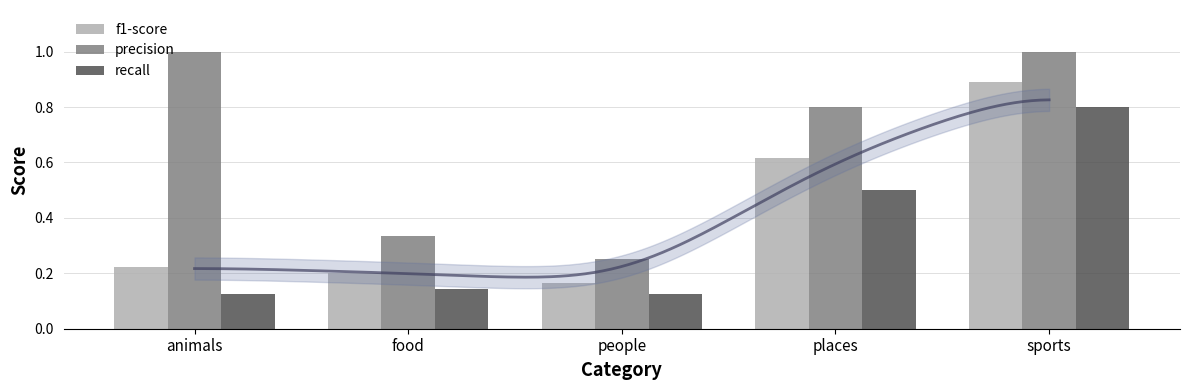

What is the smallest value displayed?

0.1